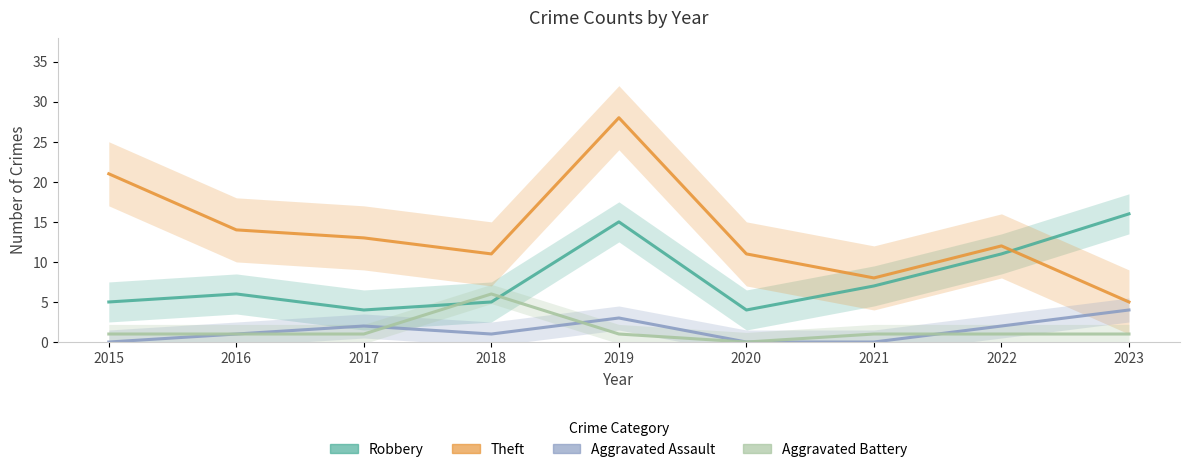

What is the value of the Theft point at the 6th from the left?

11